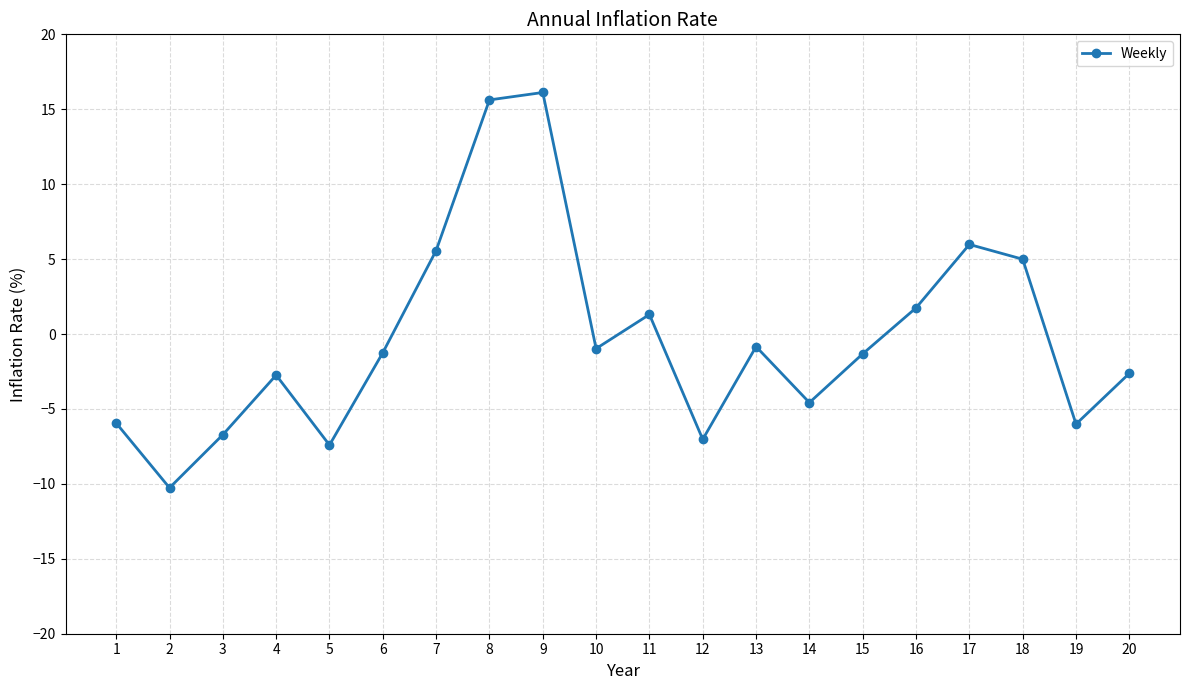

Between 14 and 8, which is larger?

8